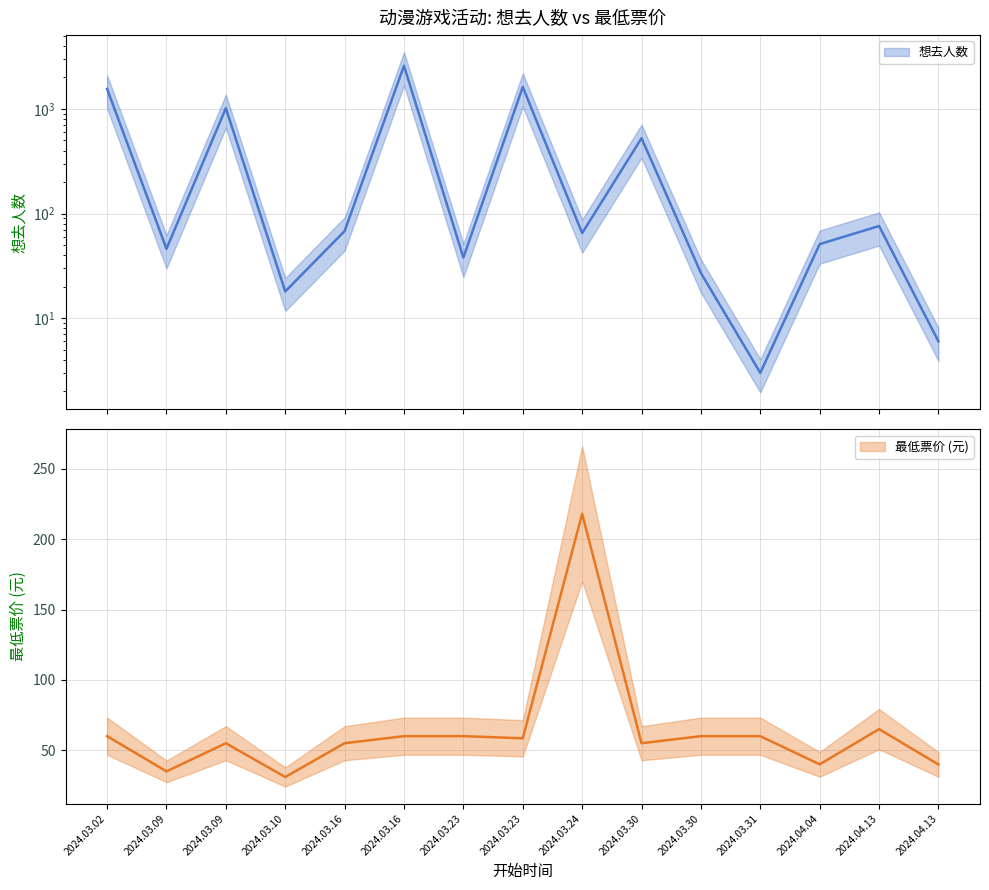

Which series has the largest range (max minus min)?

想去人数